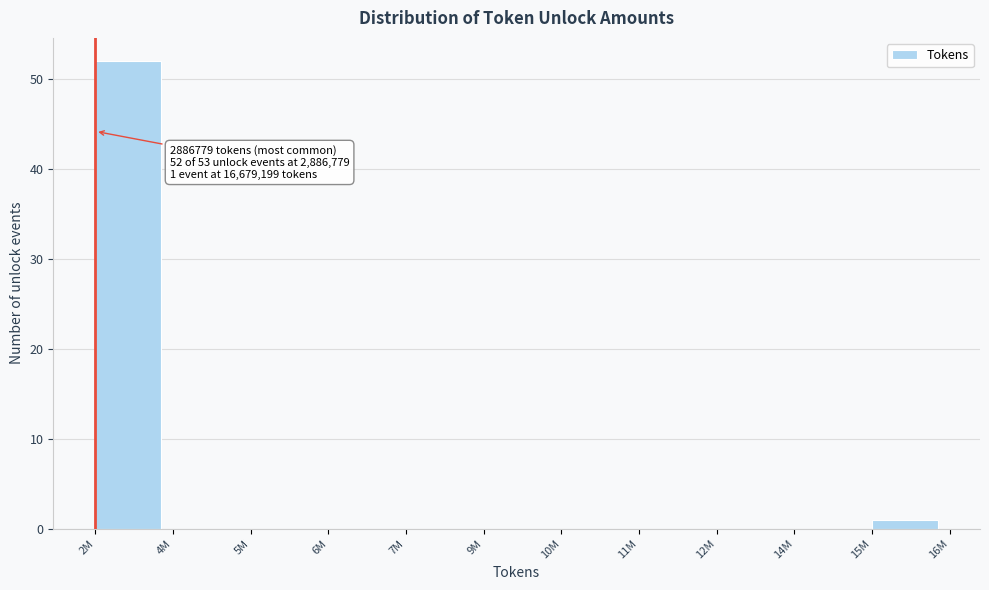

Reading left to right, list all the values displayed in this chart.

2M=52	4M=0	5M=0	6M=0	7M=0	9M=0	10M=0	11M=0	12M=0	14M=0	15M=1